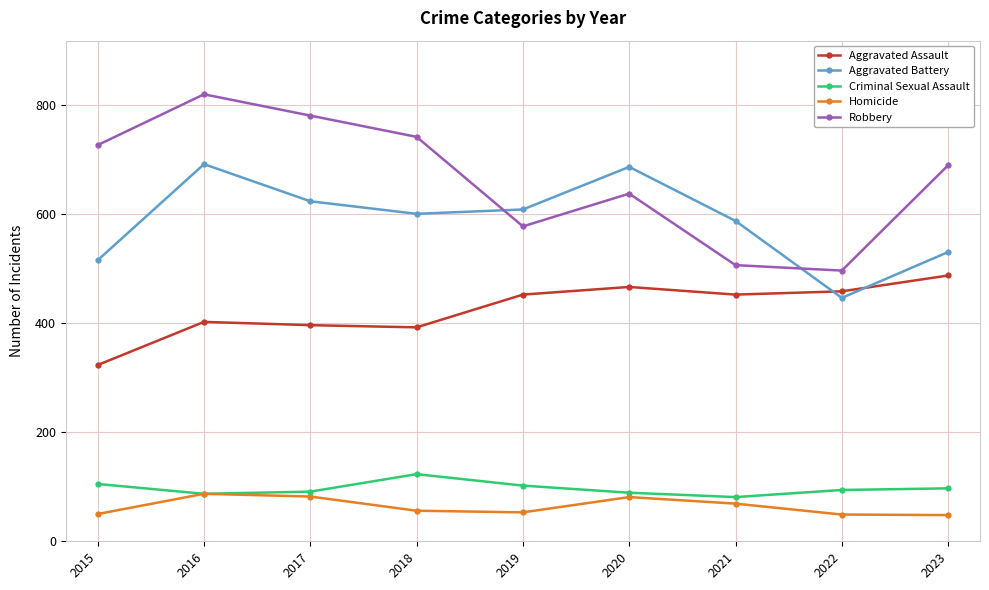

True or false: Aggravated Assault and Homicide cross at least once.

False